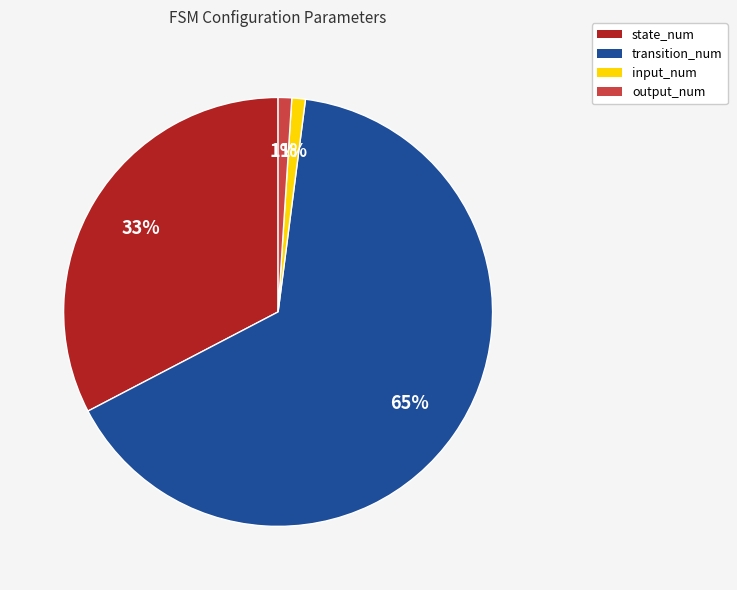

Count the number of slices in the pie.

4